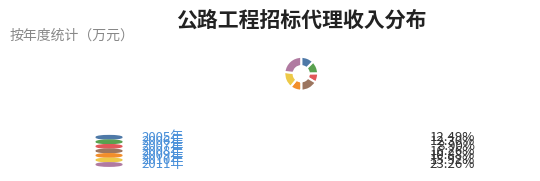

Count the number of slices in the pie.

7